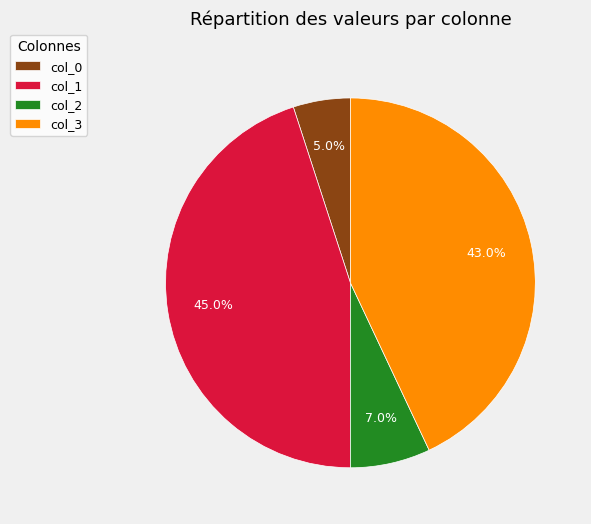

To the nearest percent, what is the difference between the col_0 and col_1 slice percentages?

40%